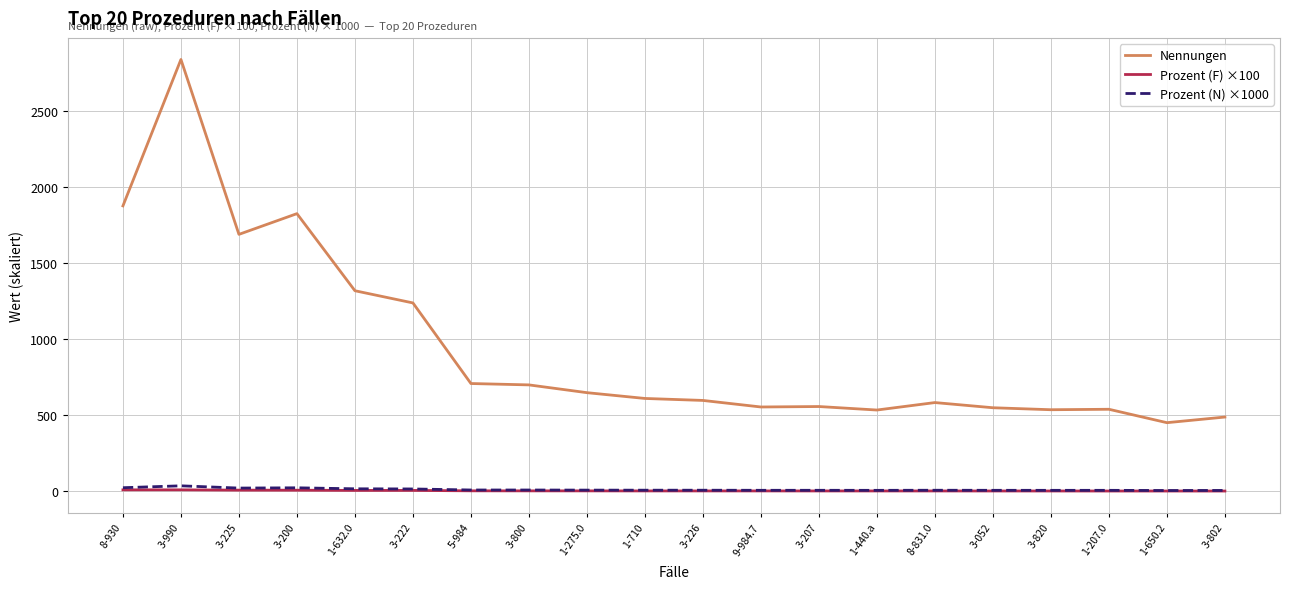

How many lines are shown in the chart?

3